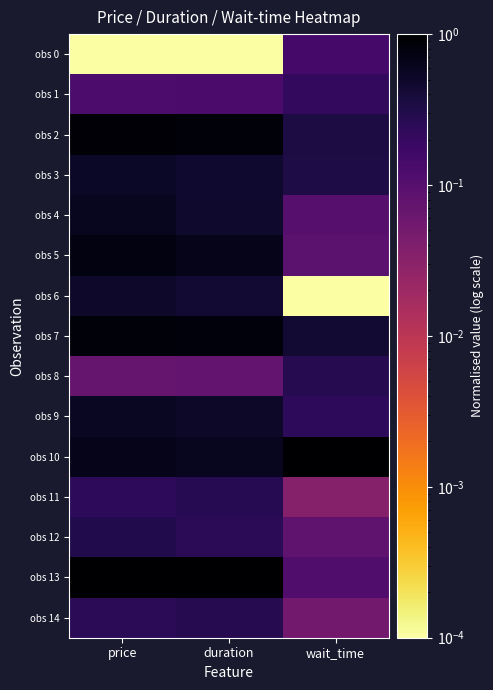

Rank the series by their maximum value, from lowest to highest.

obs 0, obs 1, obs 11, obs 8, obs 14, obs 12, obs 6, obs 3, obs 9, obs 4, obs 5, obs 7, obs 2, obs 10, obs 13